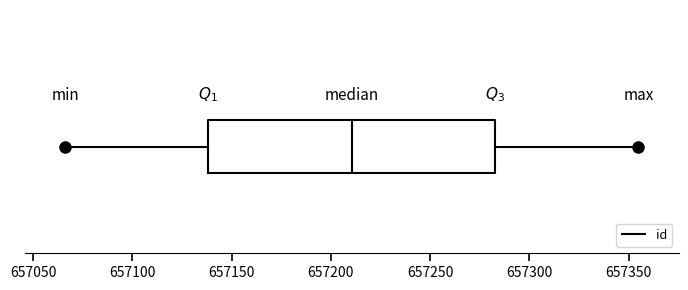

Read this box plot against the x-axis: the position of the median line, the range covered by the box, and the ends of both whiskers. The values are not printed on the chart, so give them approximately, as read against the axis.

median 657210, box 657140 to 657285, whiskers 657065 to 657355